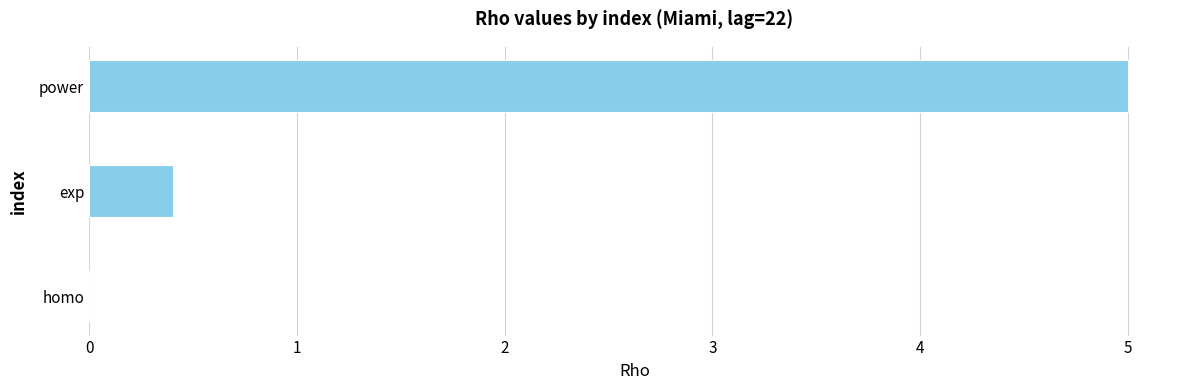

At which category does the chart reach its peak across all series?

power